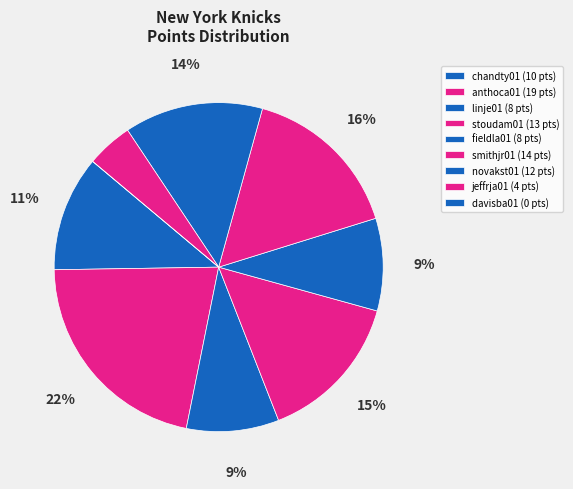

True or false: smithjr01 accounts for 16% of the total.

True